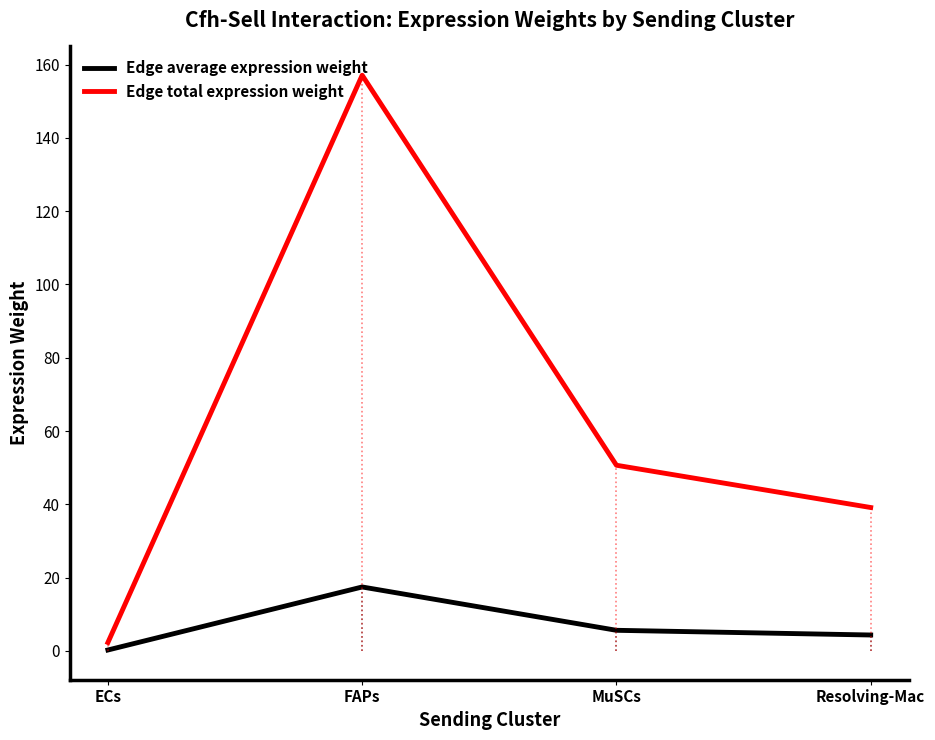

Rank the series at ECs from highest to lowest value.

Edge total expression weight, Edge average expression weight